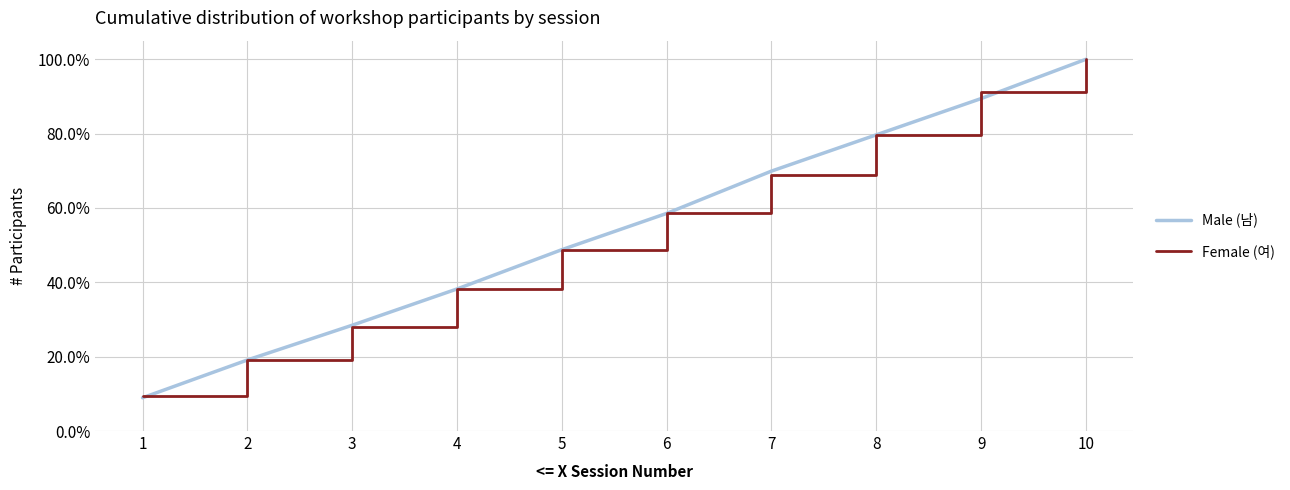

The value of Female (여) at 1 is 0.1. True or false?

True